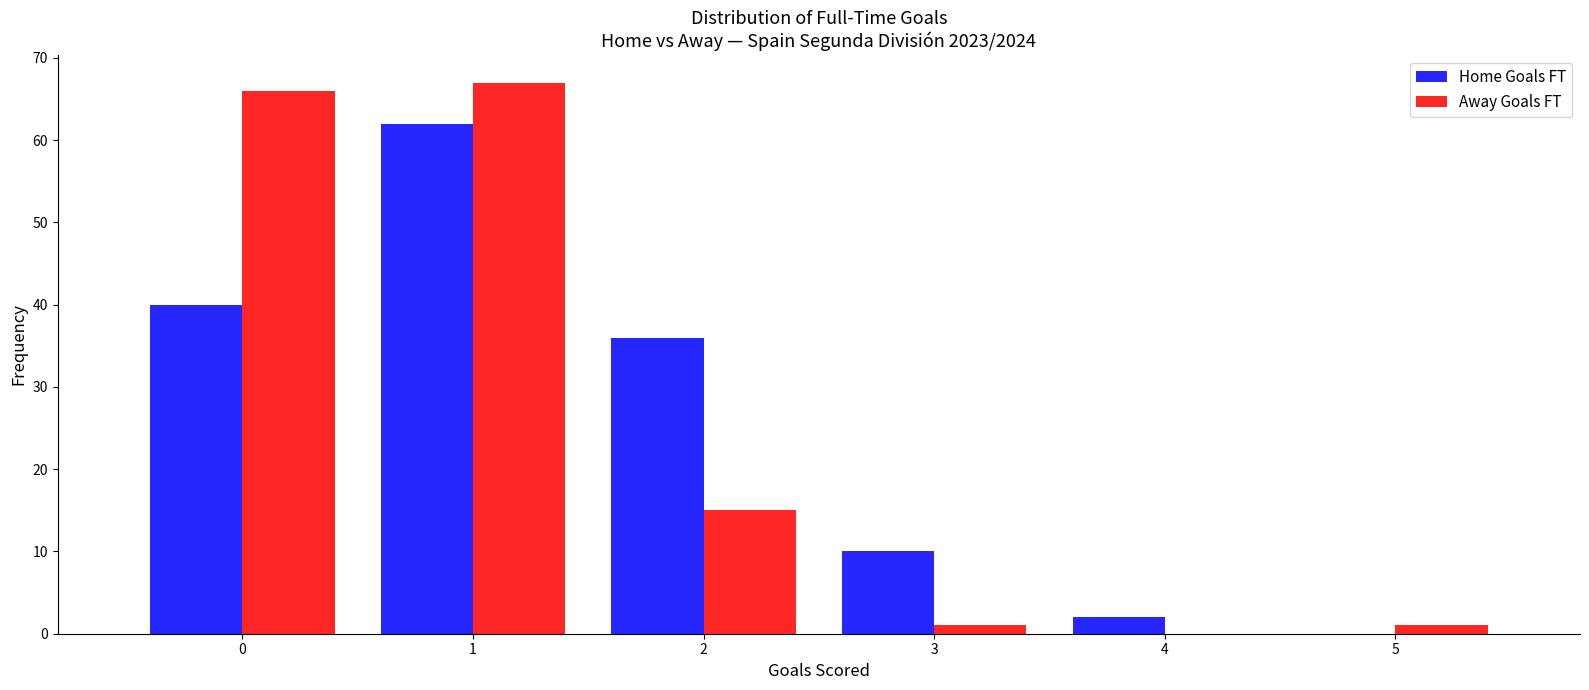

Reading right to left, extract all data points from this chart.

Home Goals FT: 5=0	4=2	3=10	2=36	1=62	0=40
Away Goals FT: 5=1	4=0	3=1	2=15	1=67	0=66